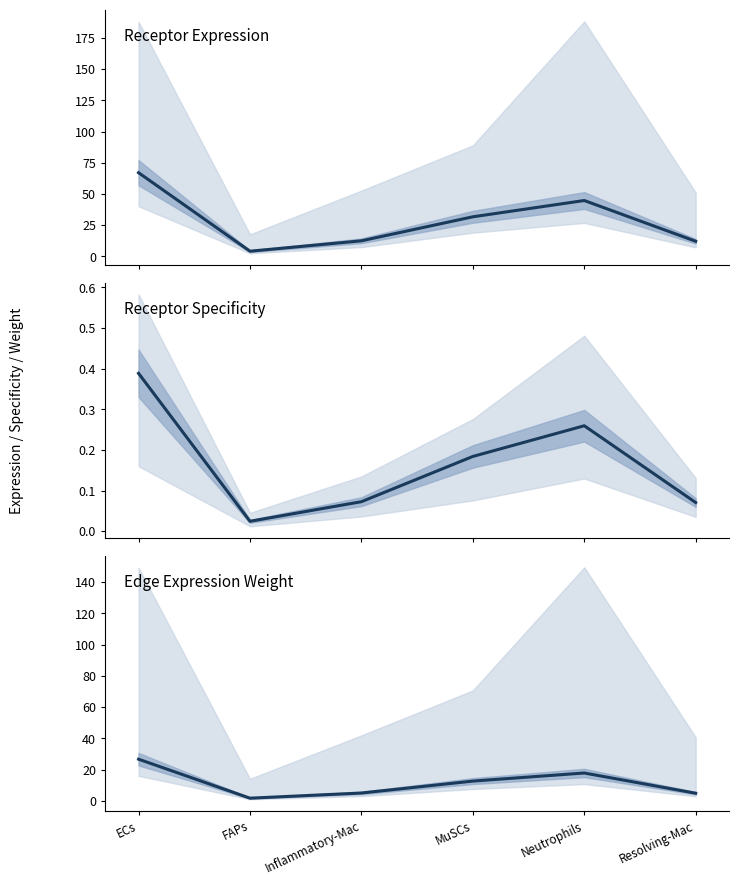

What is the approximate value of Receptor average expression value at FAPs?

4.2